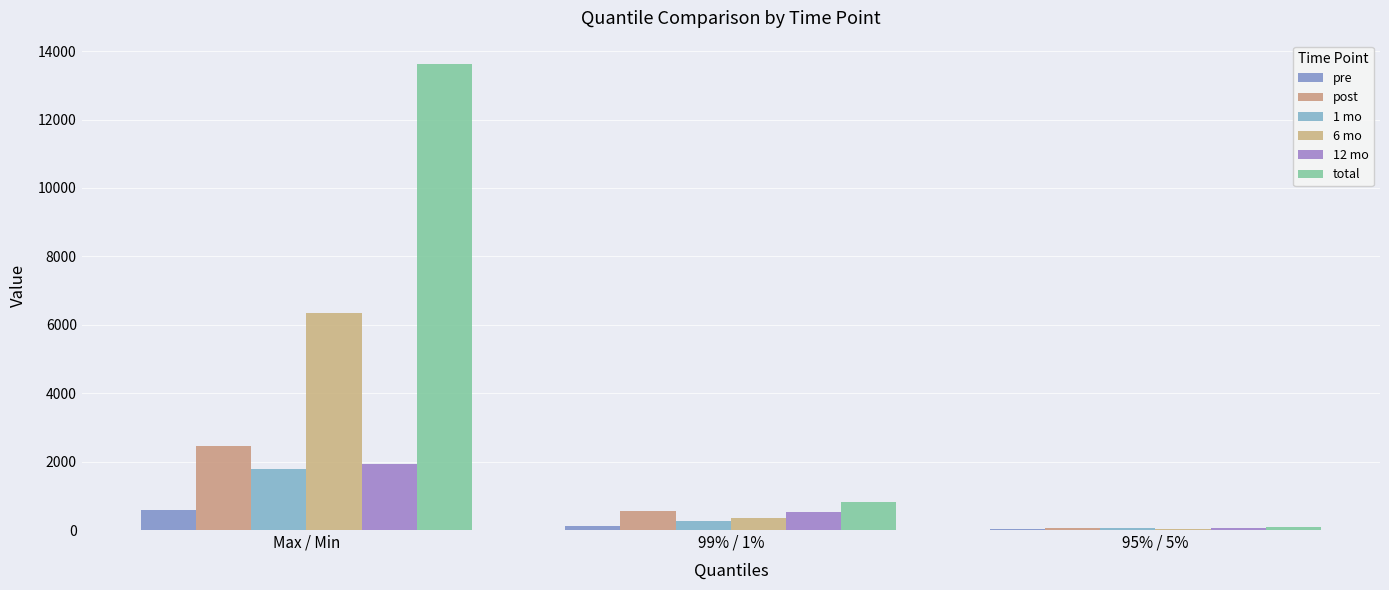

Are the bars grouped side by side (vs. stacked)?

Yes